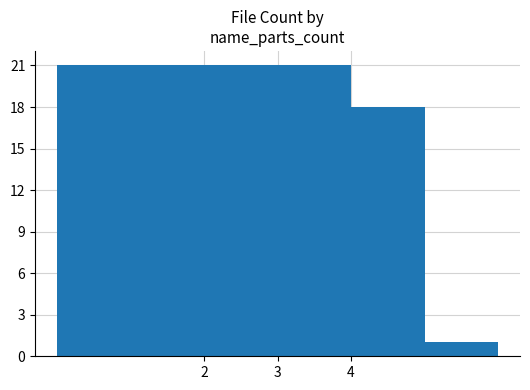

Where does the data first go above 18?

2